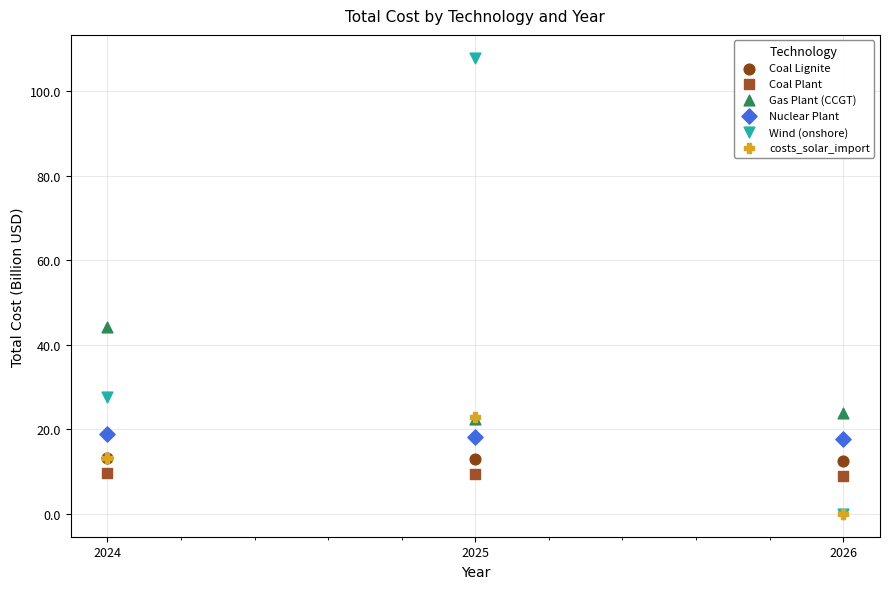

In the Gas Plant (CCGT) series, what Y value is closest to 33?

23.8